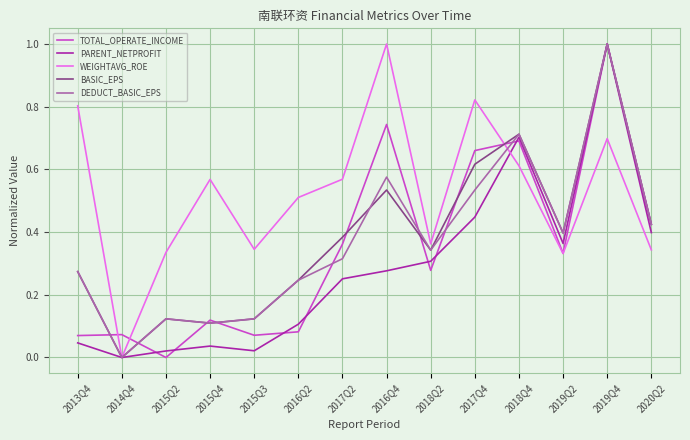

What position from the right is 2019Q4?

2